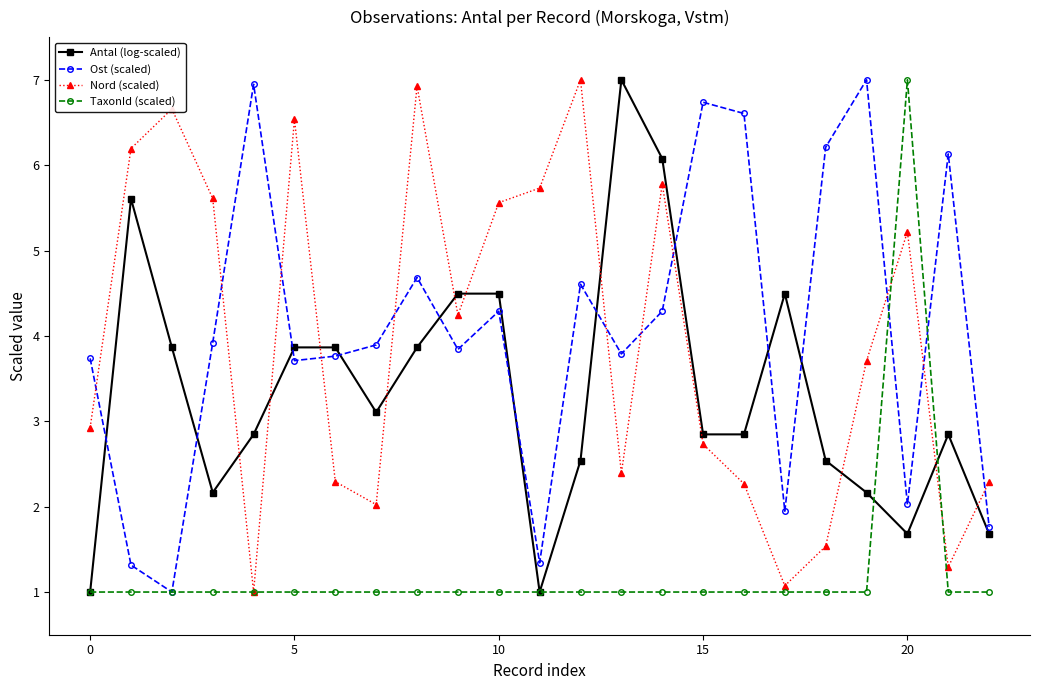

What is the value of the Antal (log-scaled) point at the 19th from the left?

2.5